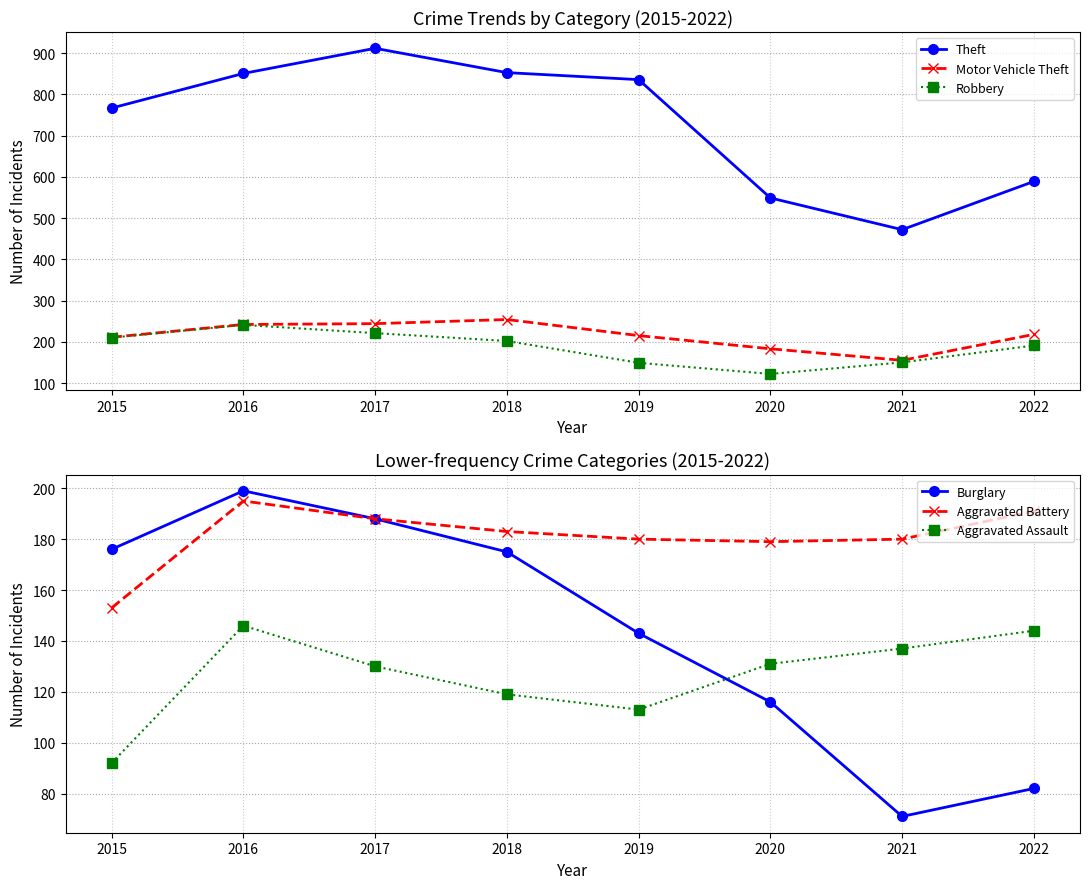

Where does the Aggravated Battery series first go above 183?

2016